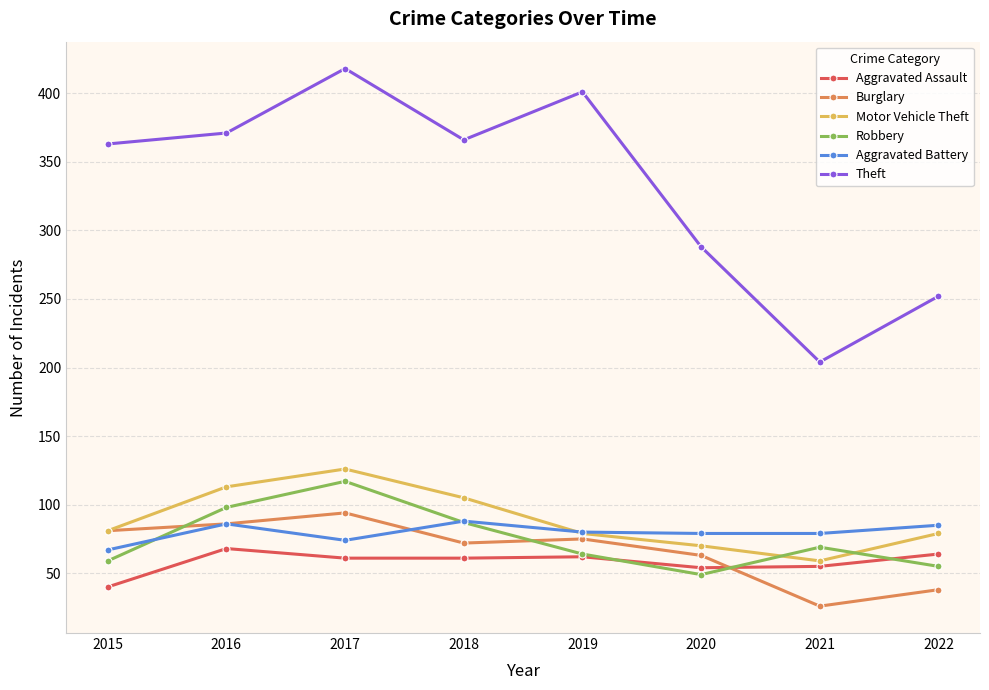

True or false: Theft and Aggravated Battery cross at least once.

False